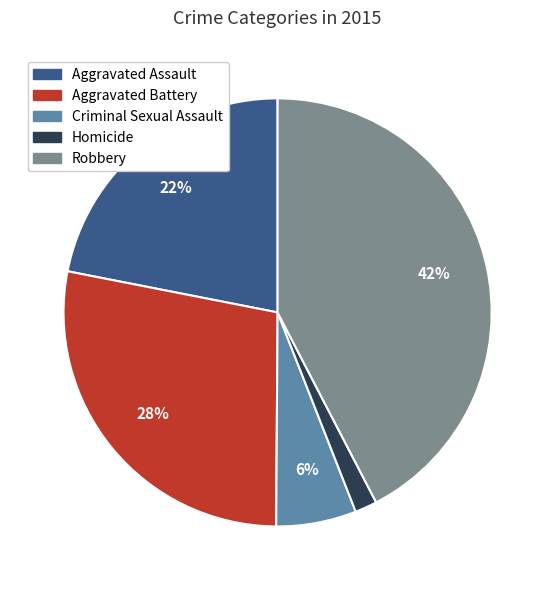

True or false: Aggravated Battery accounts for 34% of the total.

False